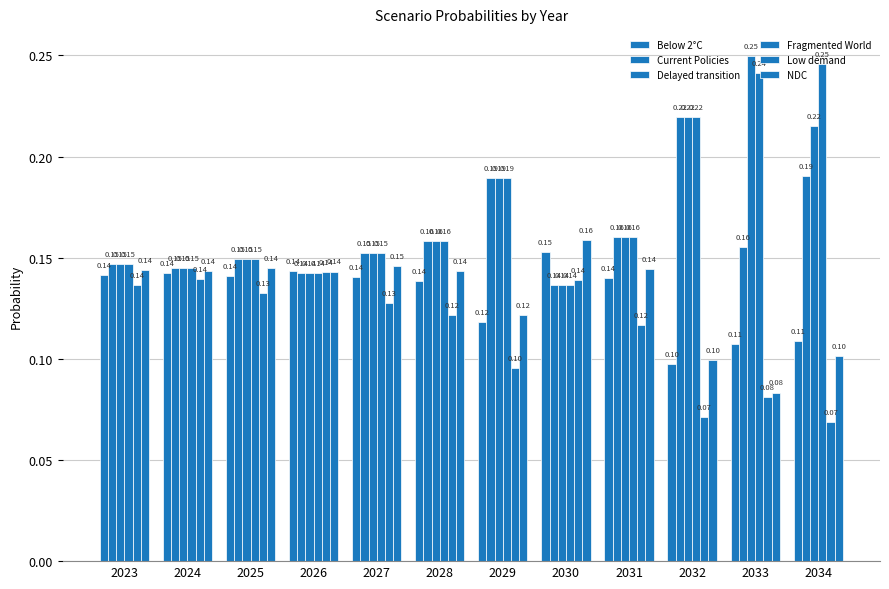

The value of Delayed transition at 2032 is 0.2. True or false?

True